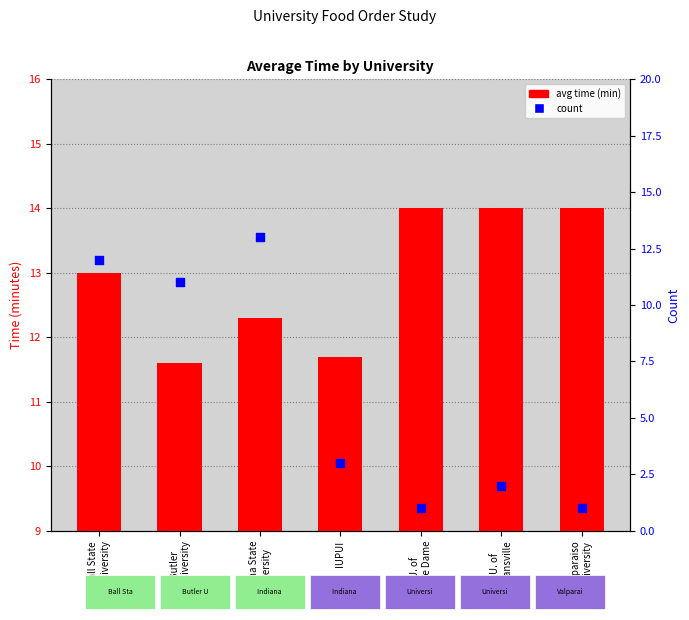

Which series contains the highest Y value?

avg time (min)